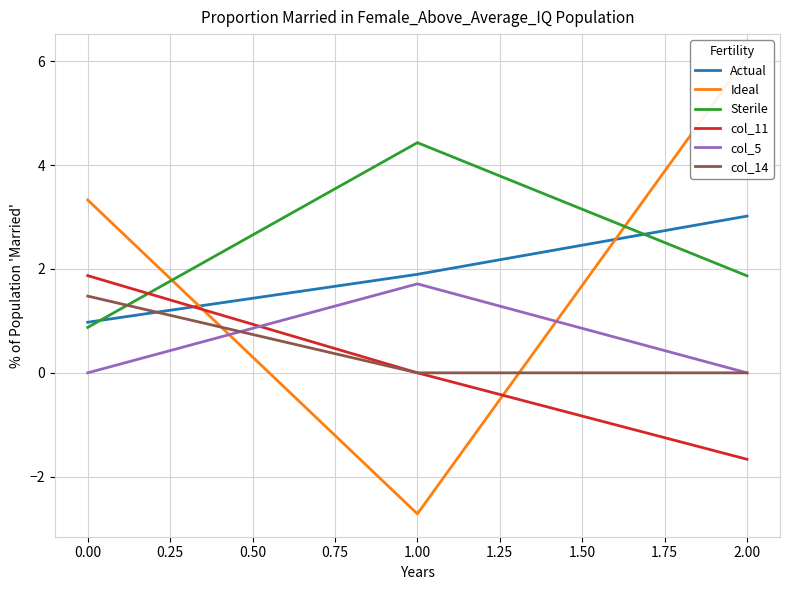

Rank the series by their maximum value, from lowest to highest.

col_14, col_5, col_11, Actual, Sterile, Ideal